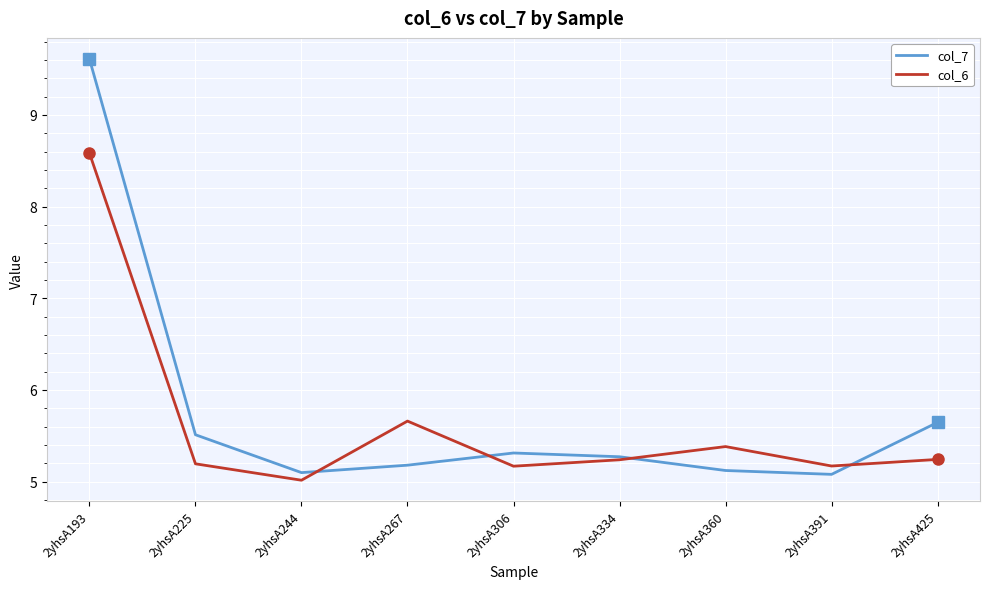

Which category has the highest value across all series?

2yhsA193